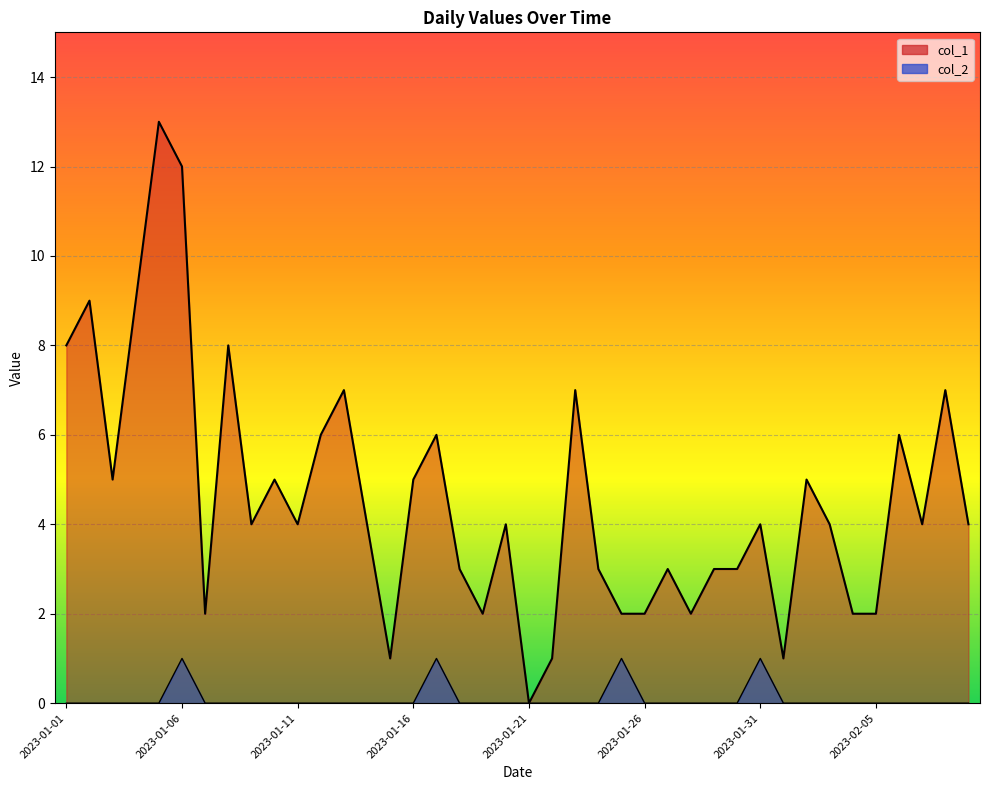

Is it true that col_1 equals 2 at 2023-01-07?

True